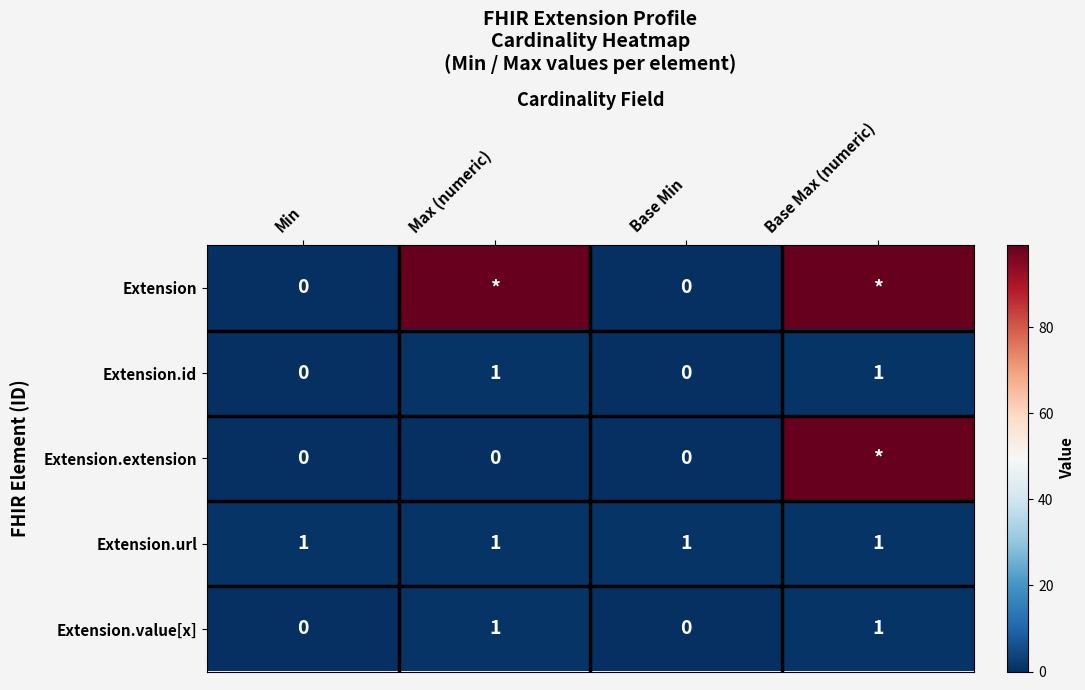

Which has a higher value, Base Min or Min?

Base Min